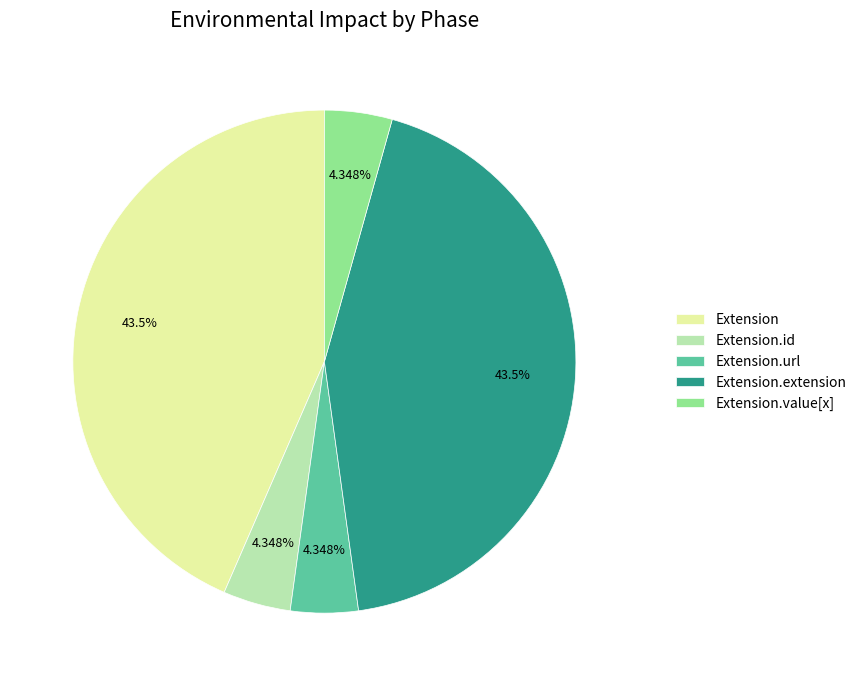

To the nearest percent, what is the difference between the largest and smallest slice percentages?

39%